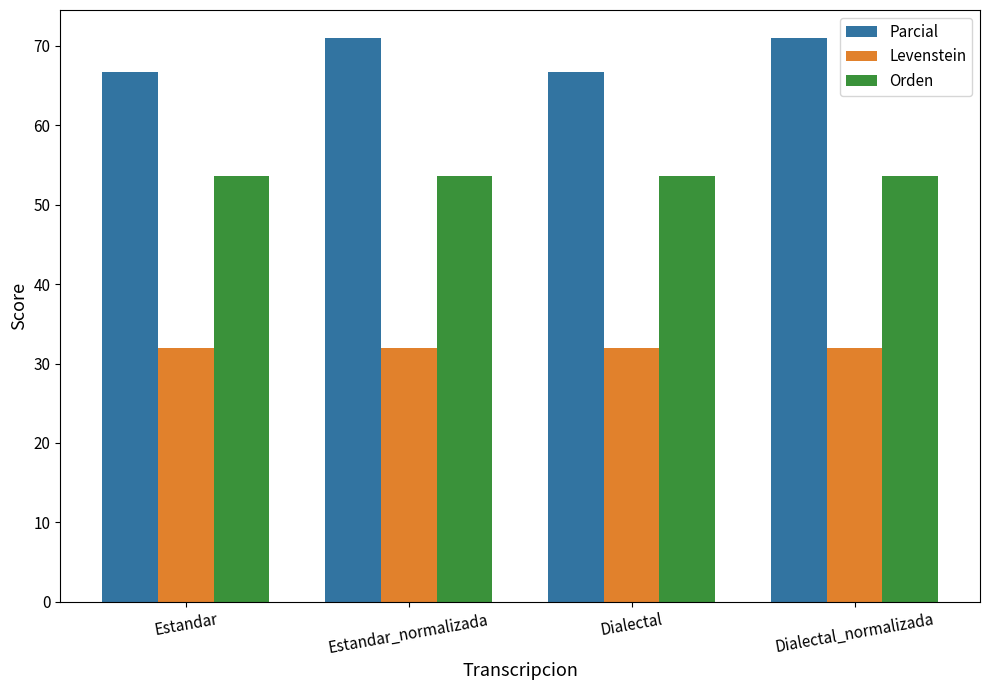

What is the sum of all Parcial values?

275.3